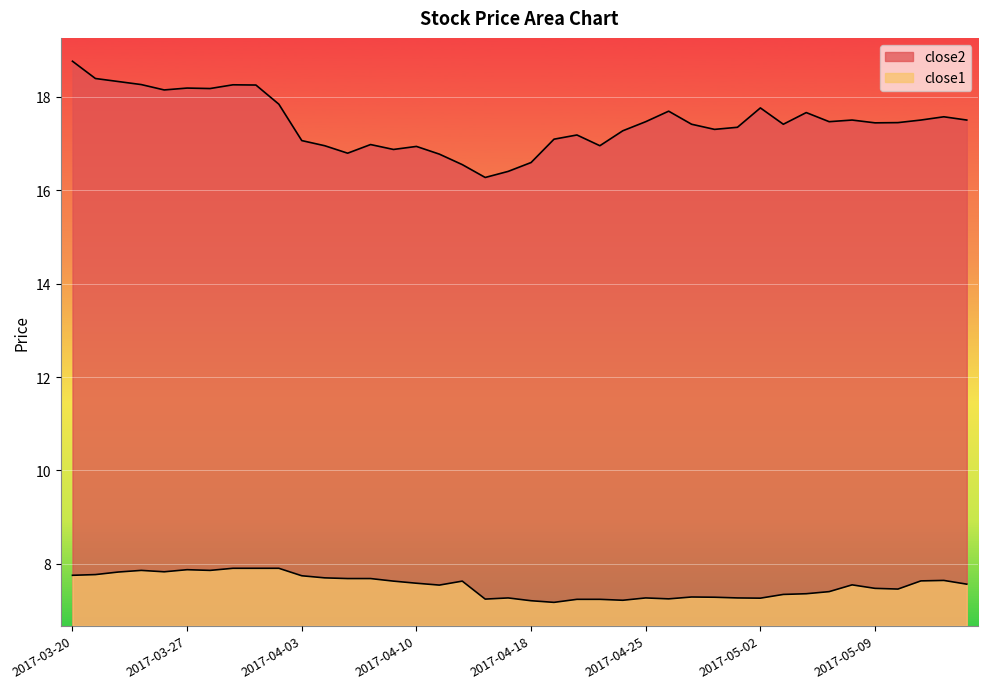

True or false: close1 has a value of 7.4 at 2017-05-04.

True